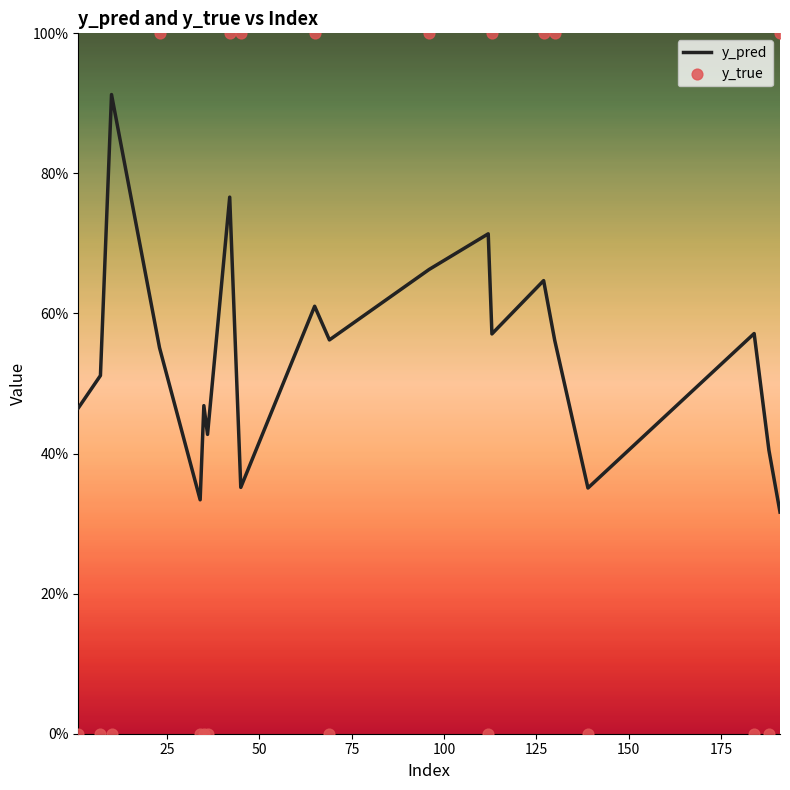

Which series has the widest spread of Y values?

y_true